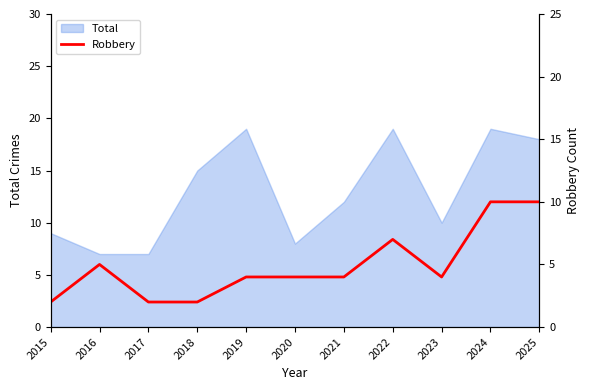

The Total series shows 19 at 2024. True or false?

True